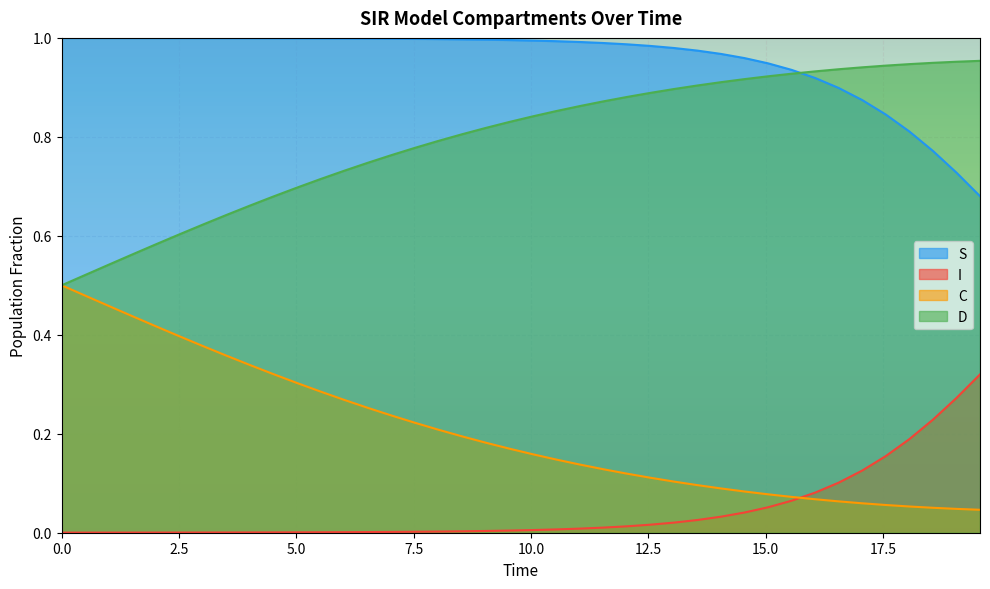

True or false: S has a value of 1.7 at 30.

False